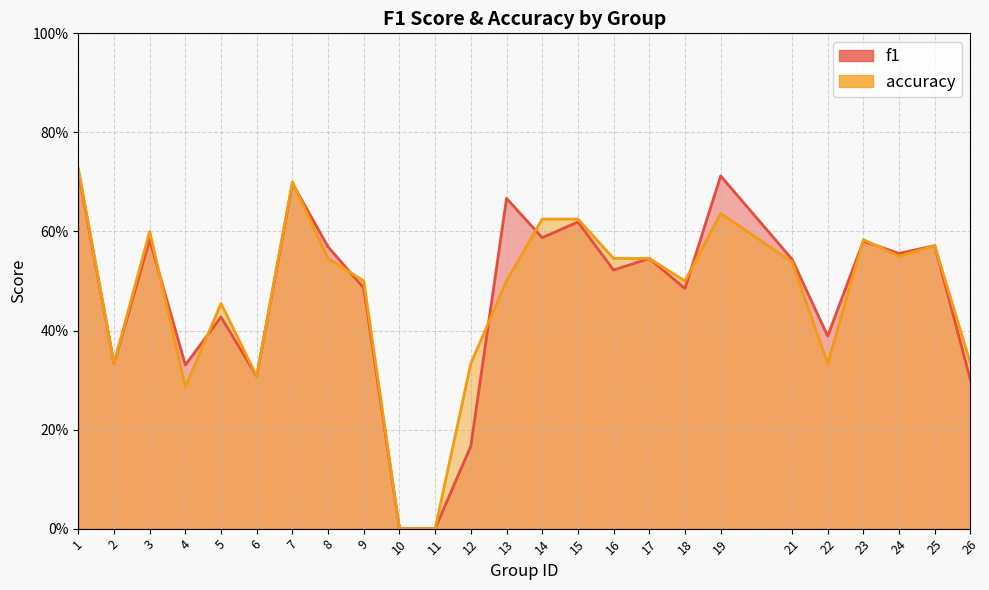

How many lines are shown in the chart?

2